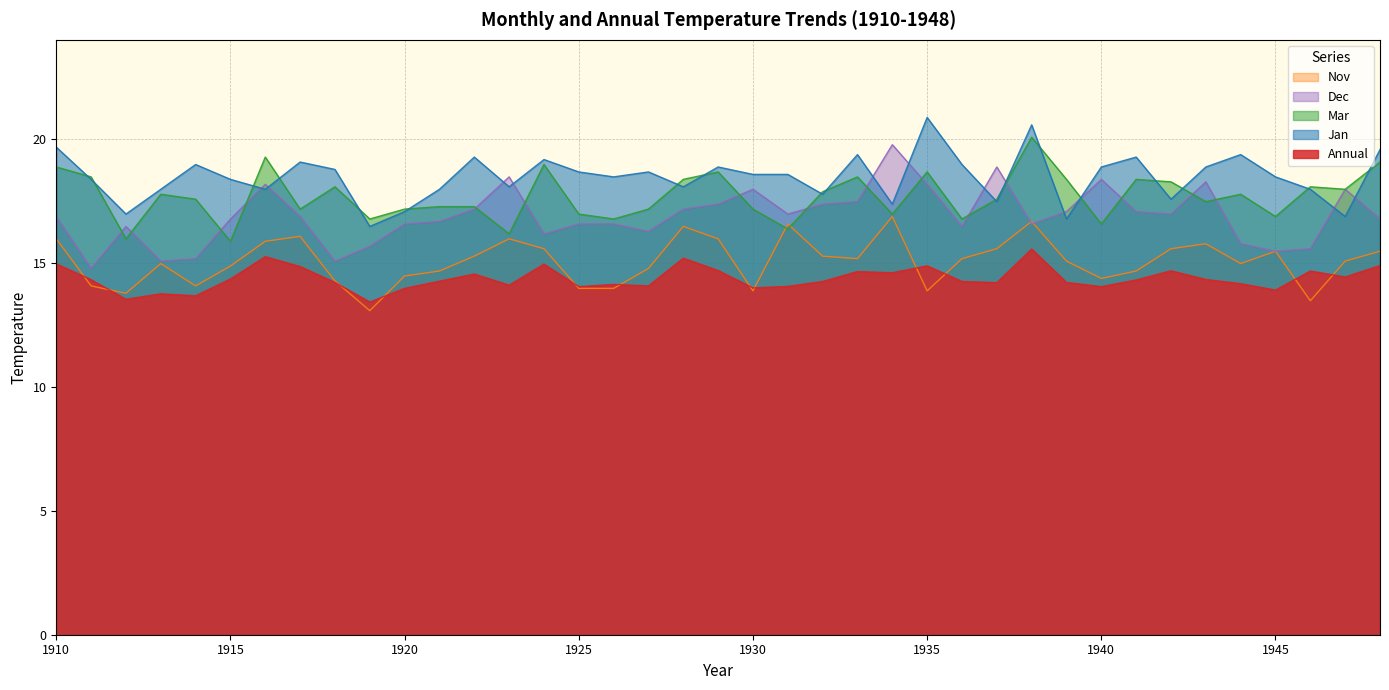

Between 1926 and 1934, which is larger?

1934